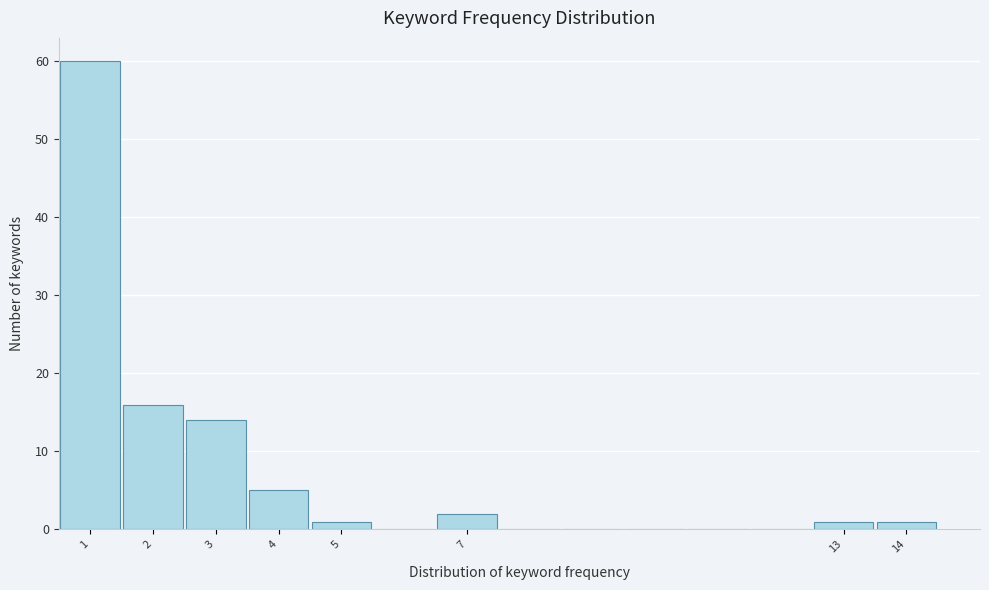

How tall is the bar that spans 3.5 to 4.5 on the x-axis? The values are not printed on the chart, so give them approximately, as read against the axis.

5